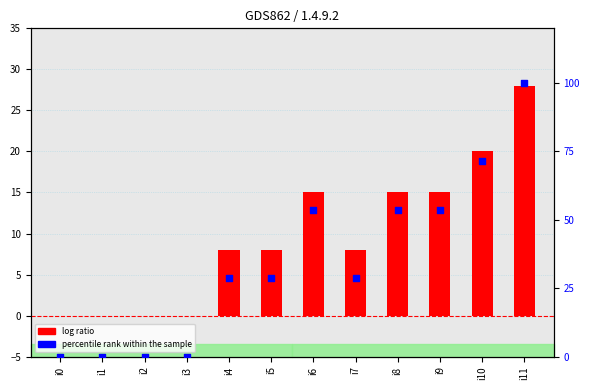

What is the total value across all series at i4?

36.6